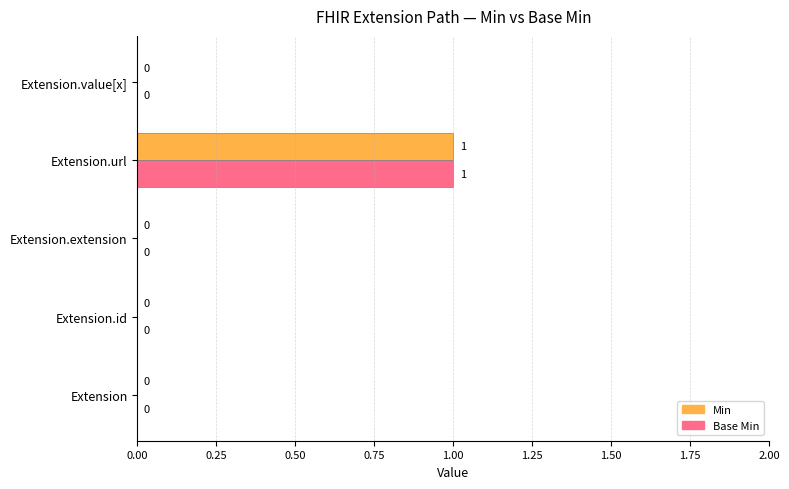

Which category has the highest value in the Base Min series?

Extension.url